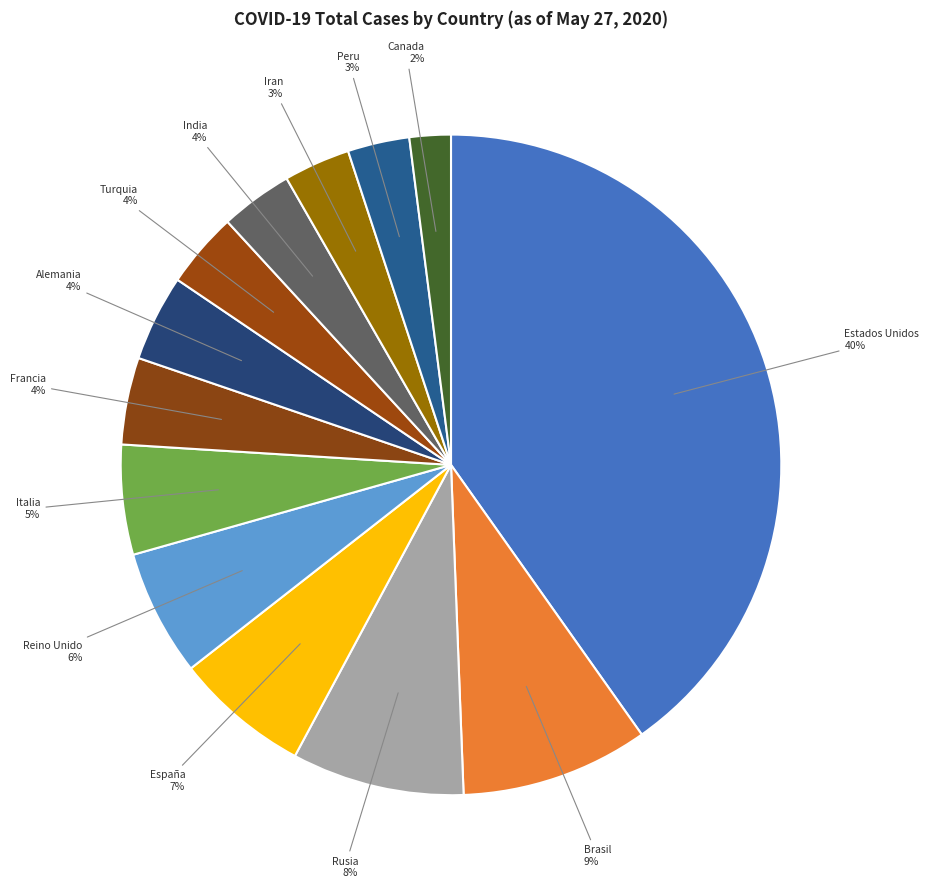

To the nearest percent, what is the difference between the largest and smallest slice percentages?

38%